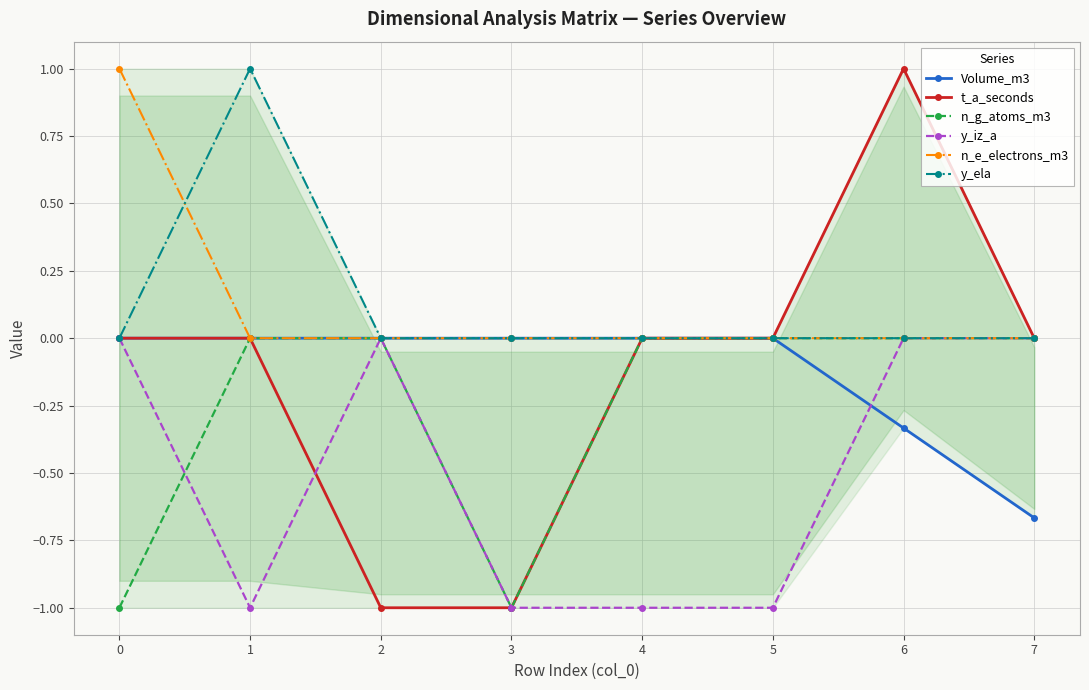

In y_ela, how many points are higher than both neighbors (excluding endpoints)?

1